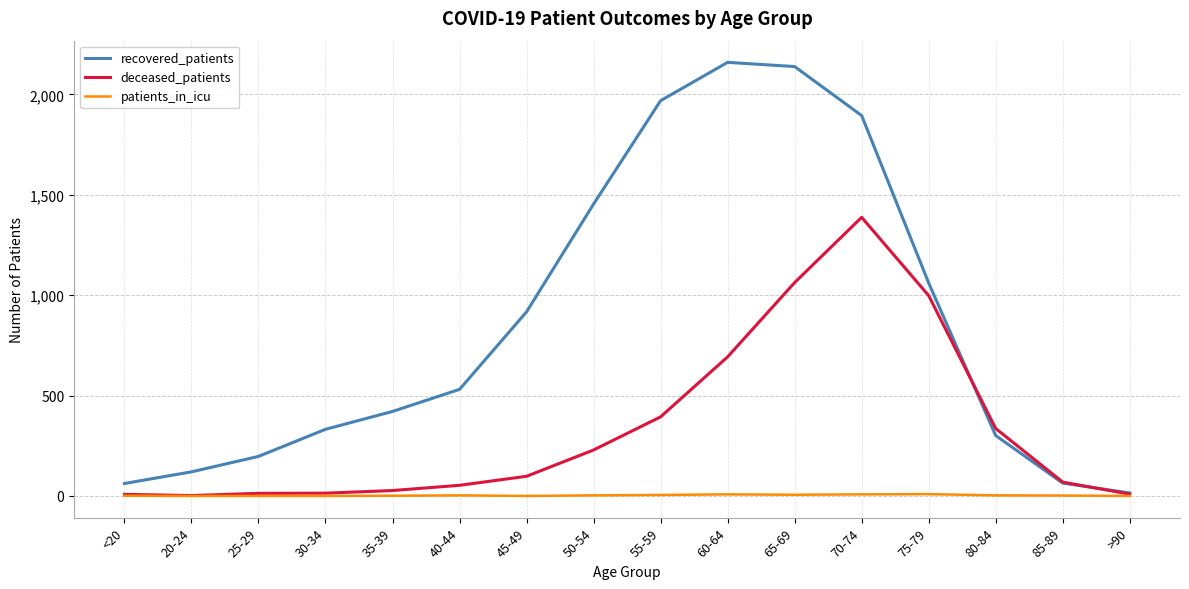

Is the value of patients_in_icu at 65-69 greater than the value of recovered_patients at 45-49?

No